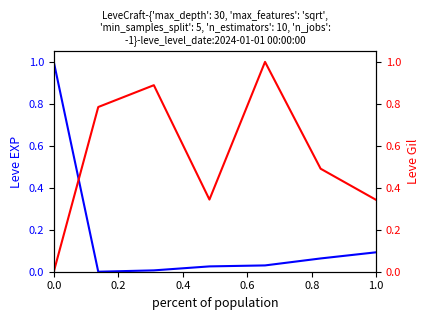

What position from the left is 0.6?

4